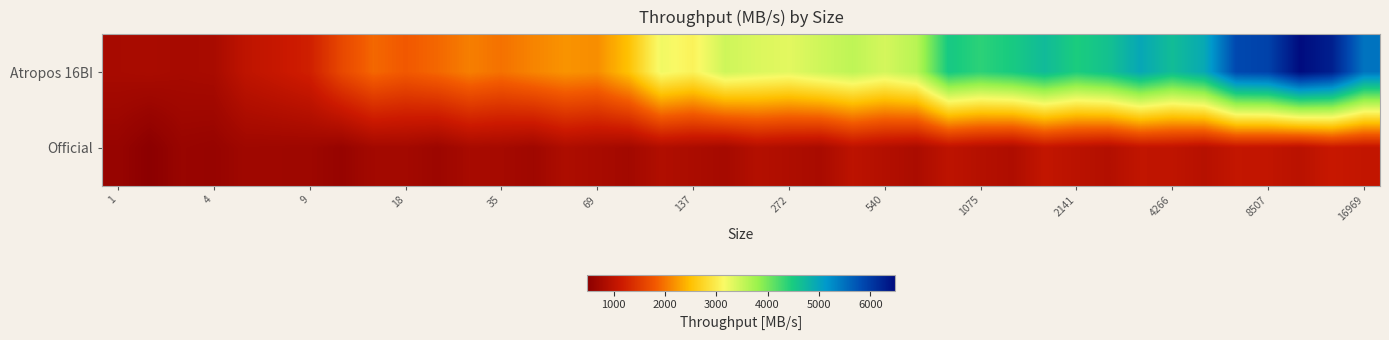

Which series has the largest range (max minus min)?

Atropos 16BI